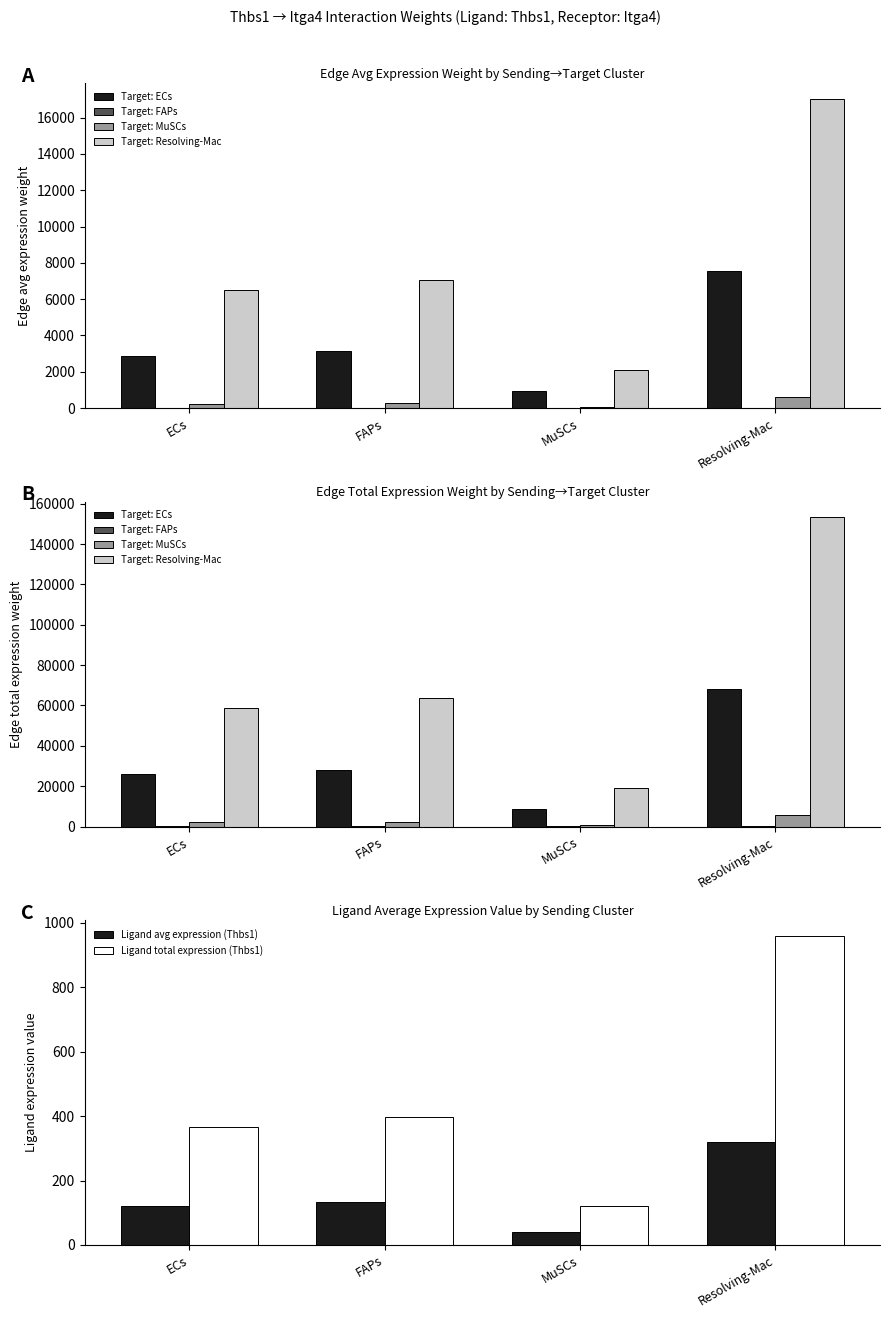

Between FAPs and MuSCs, which series saw the biggest shift?

Target: Resolving-Mac